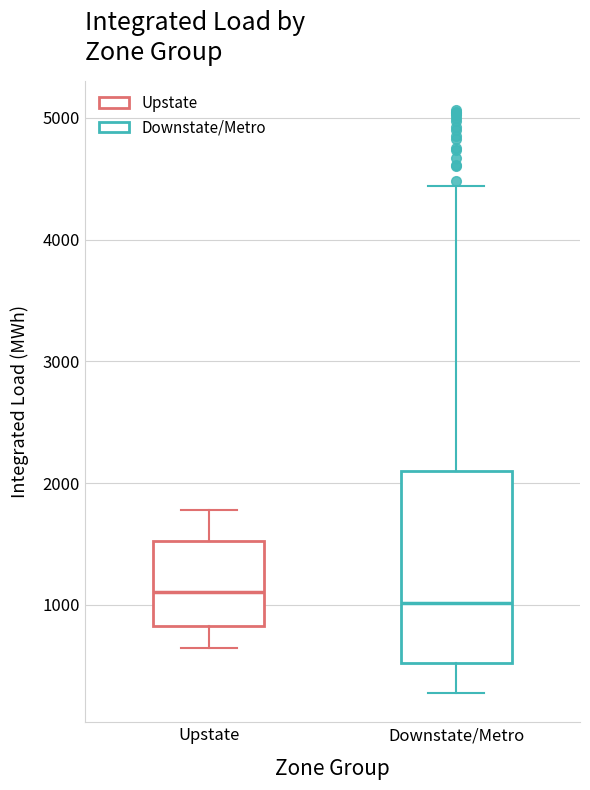

Reading left to right, transcribe this box plot: for each box, give where its median line is, the range the box spans, and where its two whiskers end, as read against the y-axis. The values are not printed on the chart, so give them approximately, as read against the axis.

Upstate: median 1100, box 800 to 1500, whiskers 600 to 1800
Downstate/Metro: median 1000, box 500 to 2100, whiskers 300 to 4400